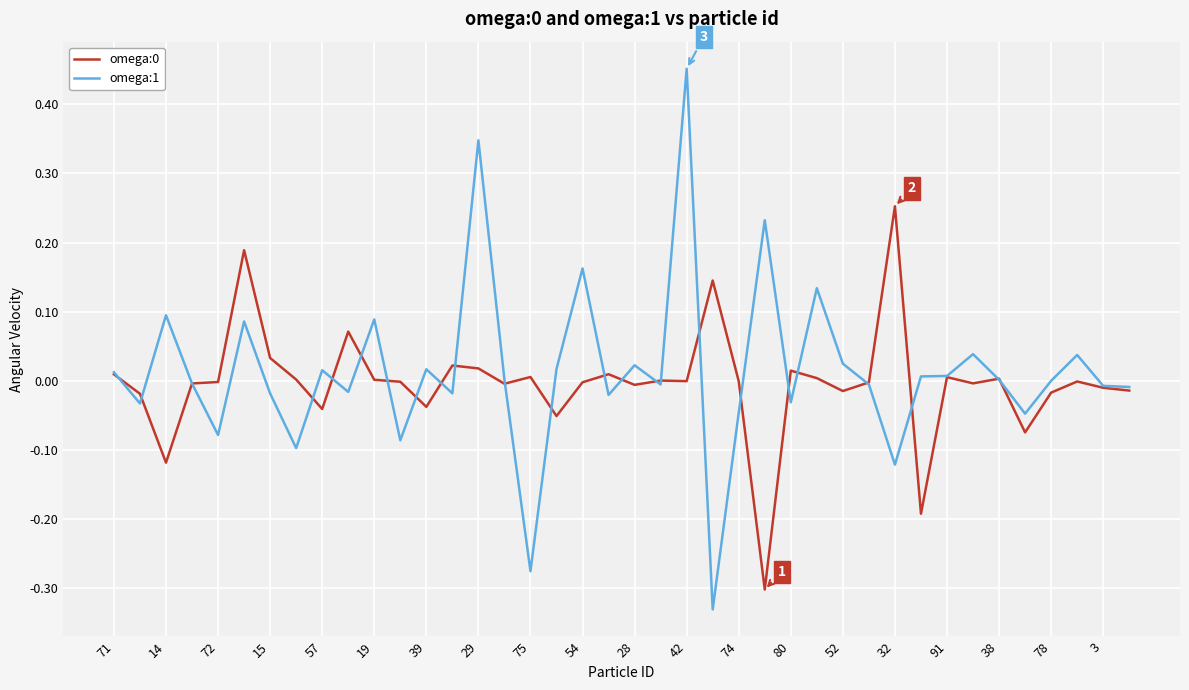

Which series has the largest range (max minus min)?

omega:1